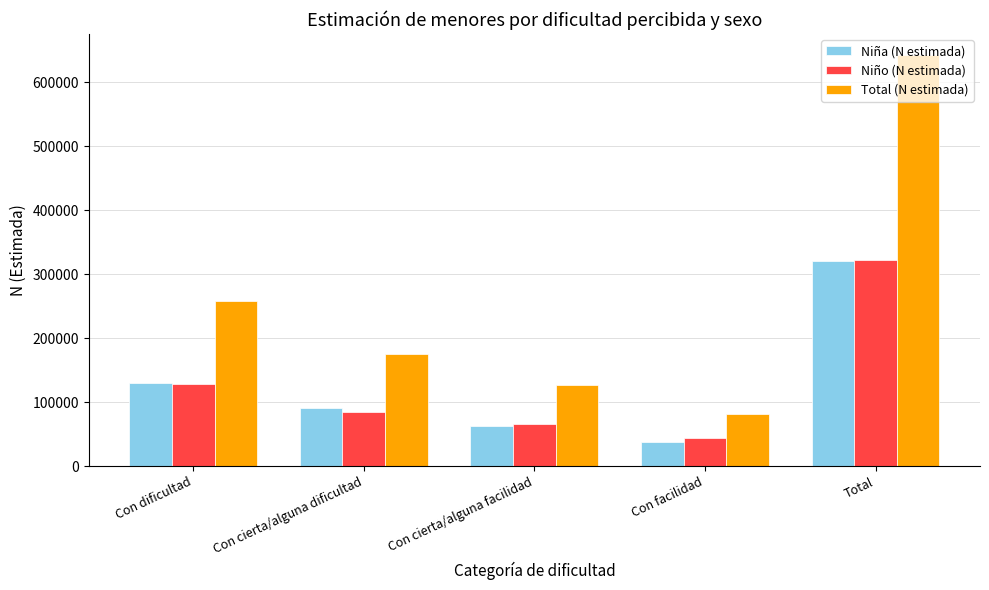

How many series are shown in this chart?

3